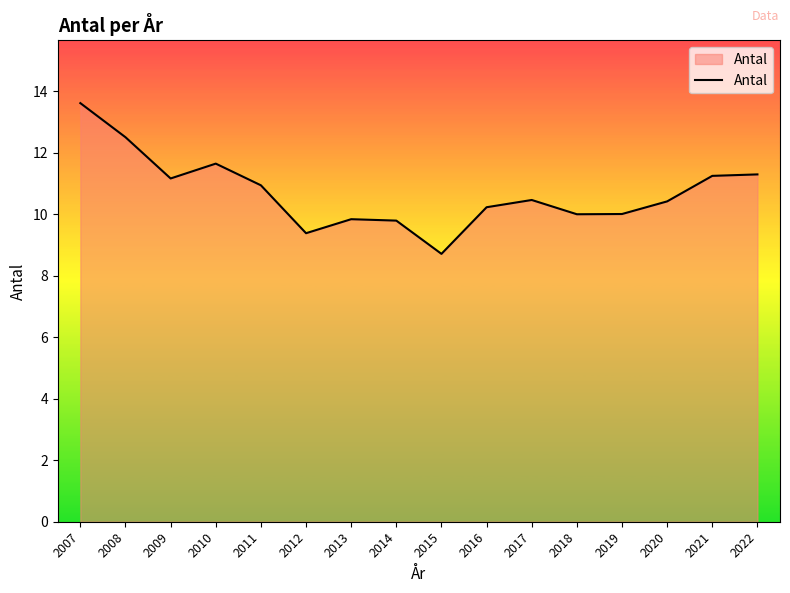

What is the minimum value shown in the chart?

8.7